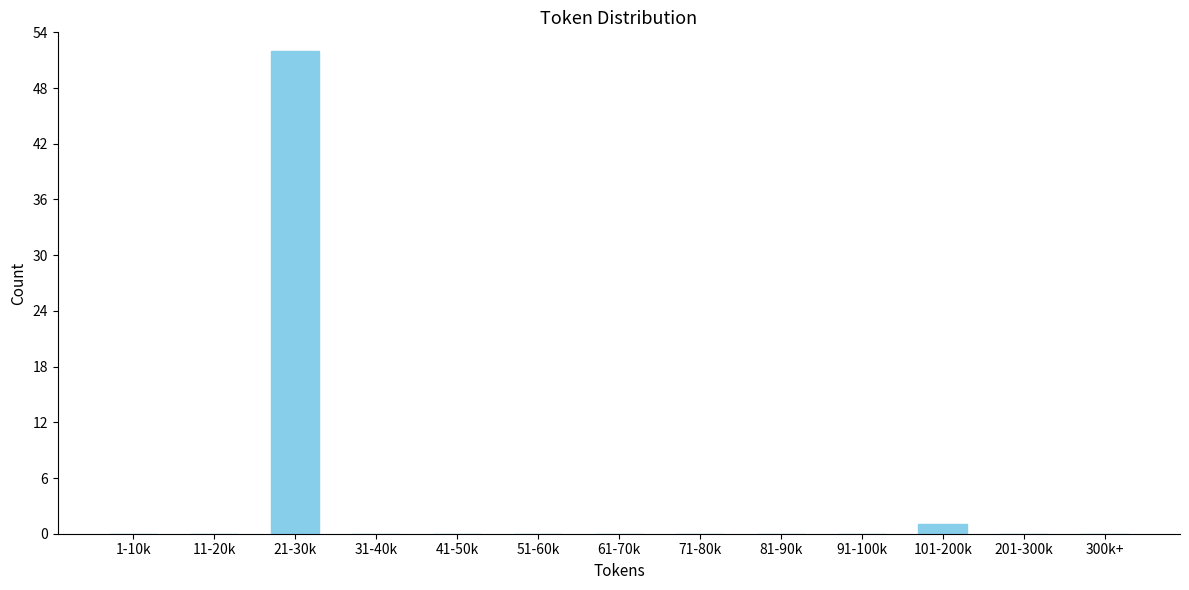

Reading right to left, what are all the values shown in this chart?

300k+=0	201-300k=0	101-200k=1	91-100k=0	81-90k=0	71-80k=0	61-70k=0	51-60k=0	41-50k=0	31-40k=0	21-30k=52	11-20k=0	1-10k=0